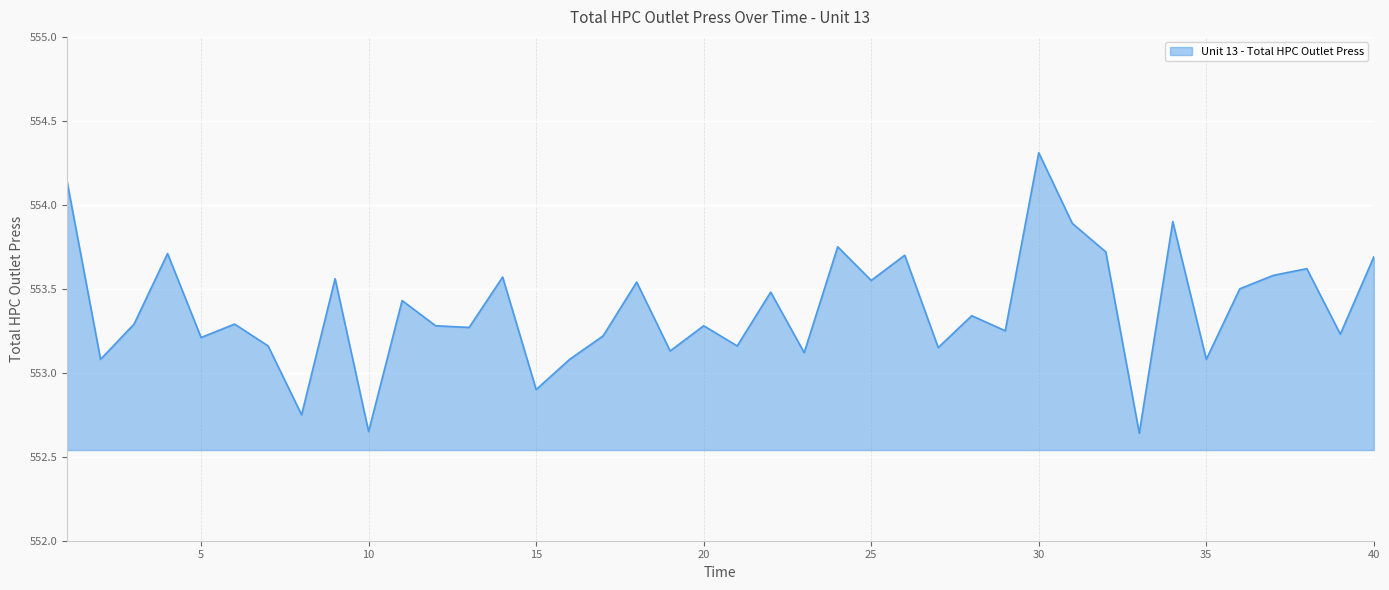

What is the maximum value shown in the chart?

554.3